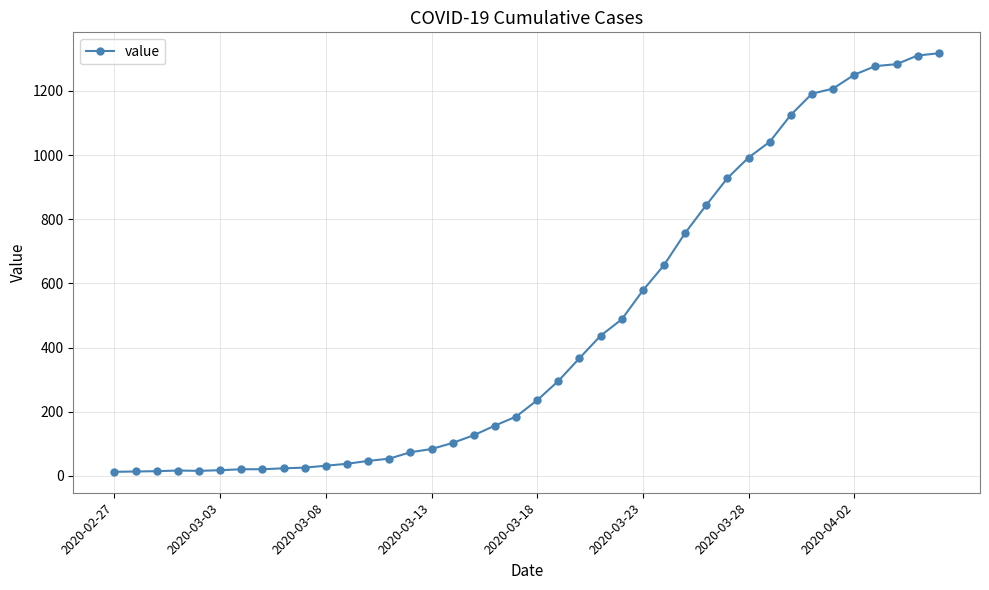

What is the value of the 30th point from the left?

928